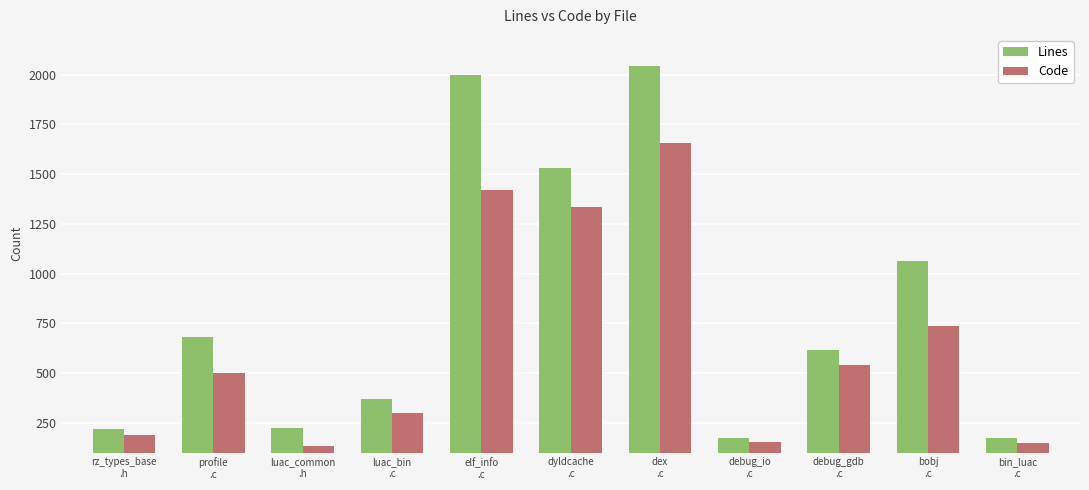

What is the difference between the maximum and second lowest values in the Lines series?

1867